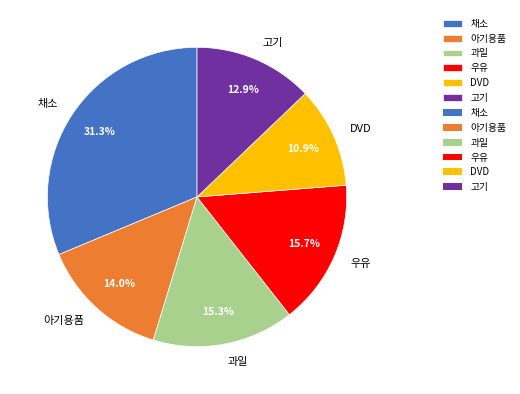

Is there any slice that represents more than half of the pie?

No